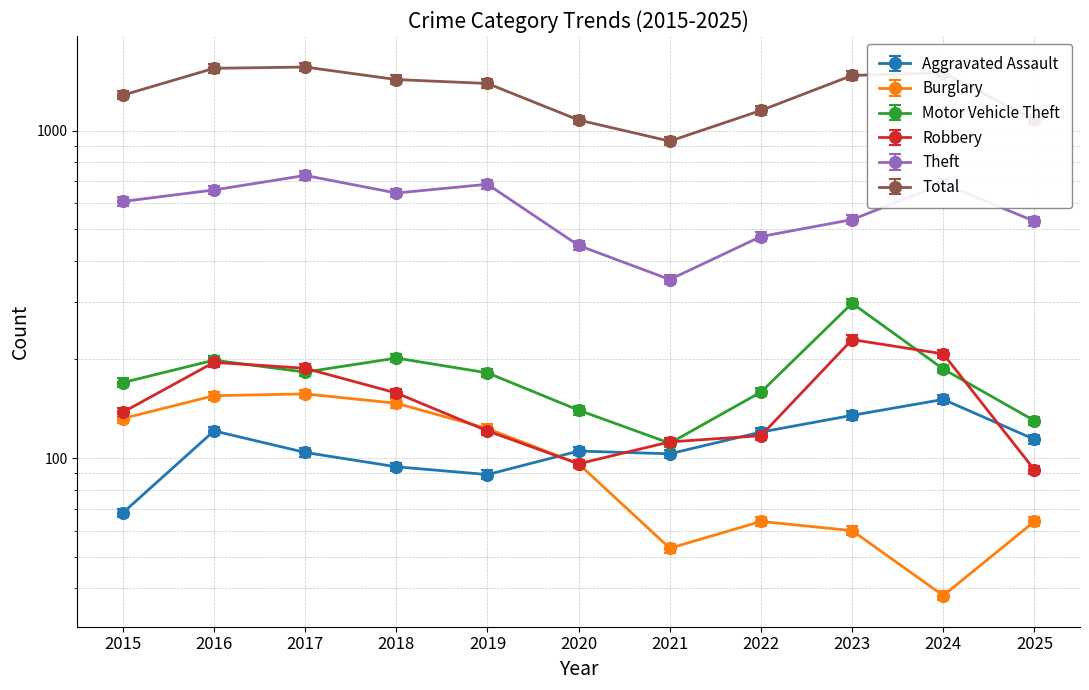

In Aggravated Assault, how many points are lower than both neighbors (excluding endpoints)?

2